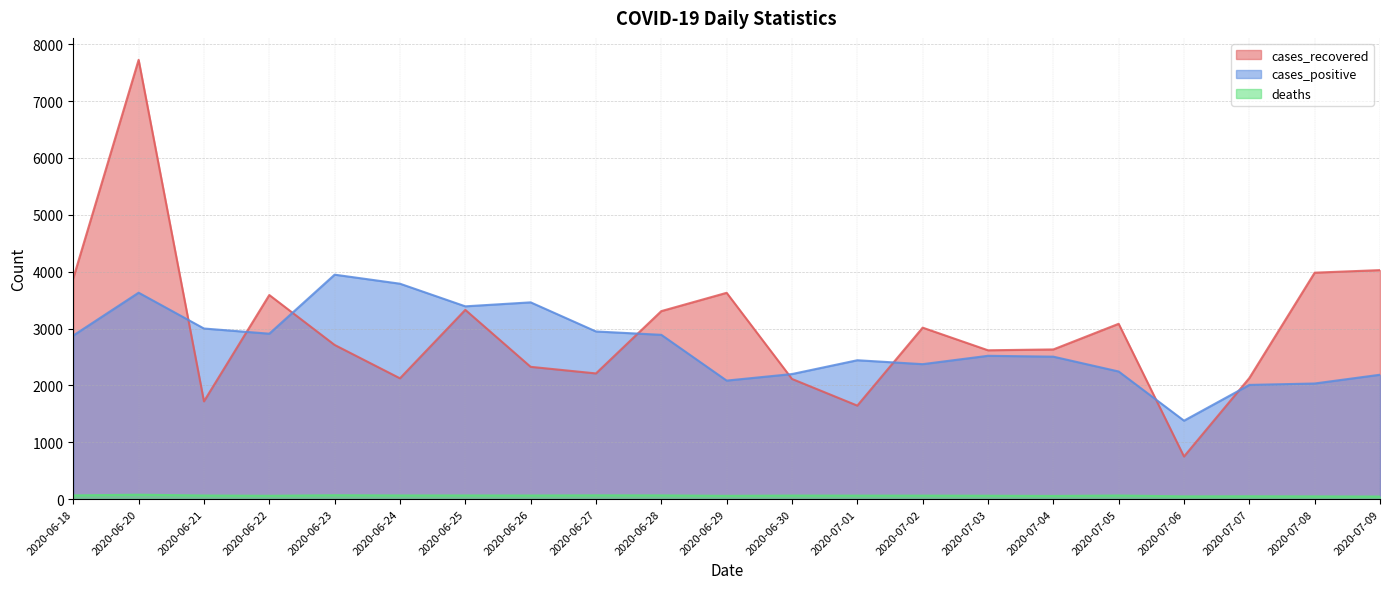

Between 2020-06-24 and 2020-06-26, which series saw the biggest shift?

cases_positive